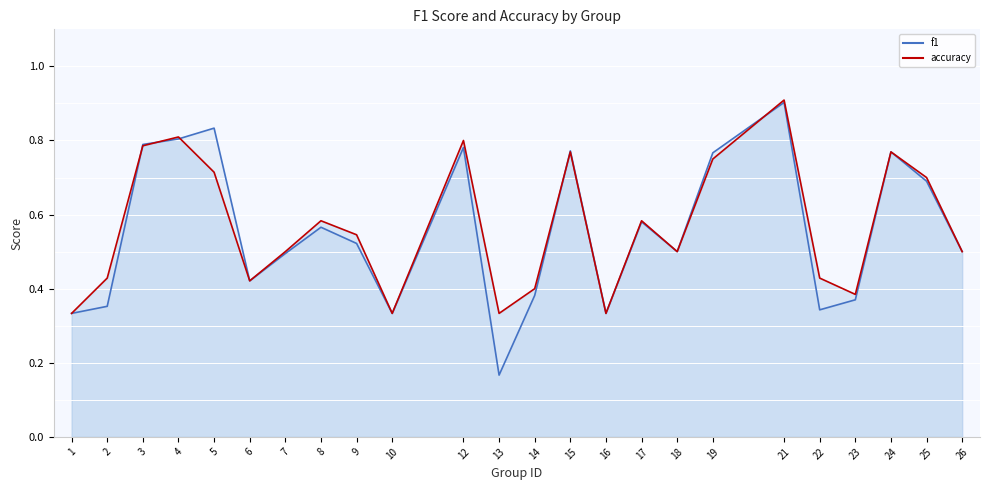

Which label corresponds to the largest value in the chart?

21